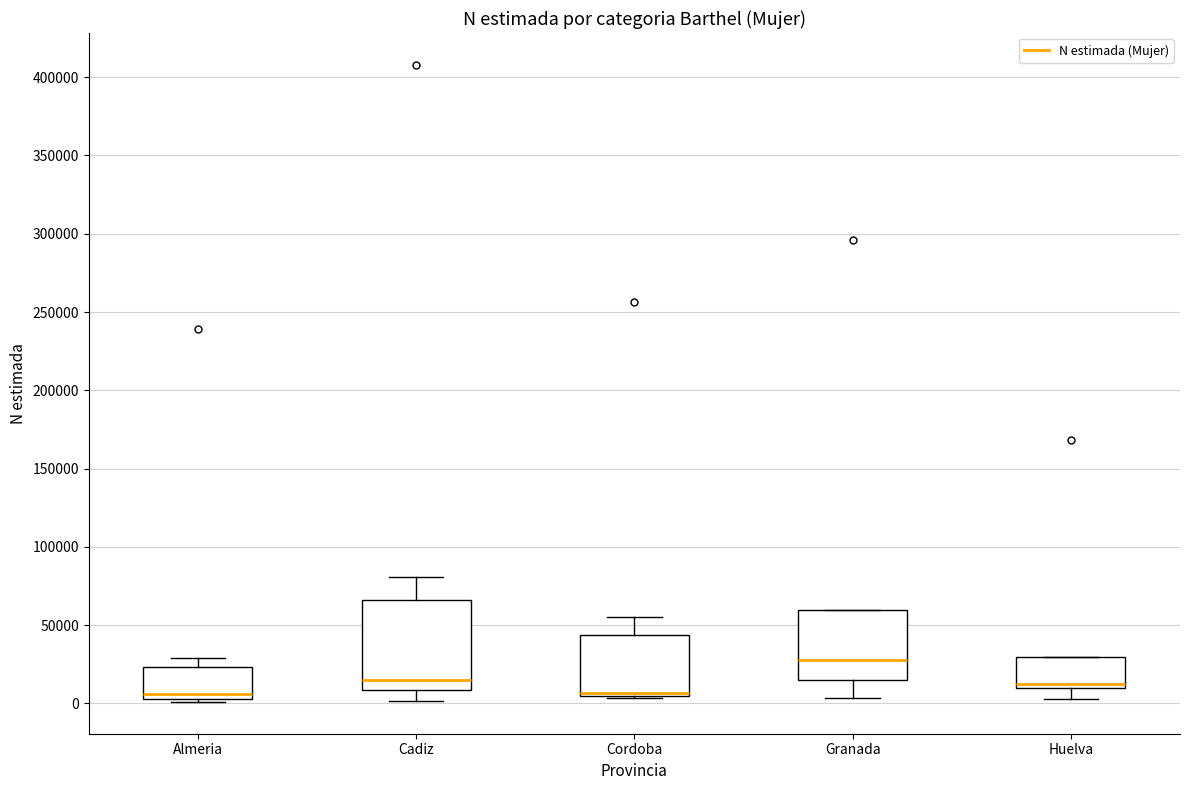

Reading left to right, transcribe this box plot: for each box, give where its median line is, the range the box spans, and where its two whiskers end, as read against the y-axis. The values are not printed on the chart, so give them approximately, as read against the axis.

Almeria: median 5000 (just above the box's lower edge), box 5000 to 25000, whiskers 0 to 30000
Cadiz: median 15000, box 10000 to 65000, whiskers 0 to 80000
Cordoba: median 5000 (just above the box's lower edge), box 5000 to 45000, whiskers 5000 to 55000
Granada: median 30000, box 15000 to 60000, whiskers 5000 to 60000
Huelva: median 10000 (just above the box's lower edge), box 10000 to 30000, whiskers 5000 to 30000